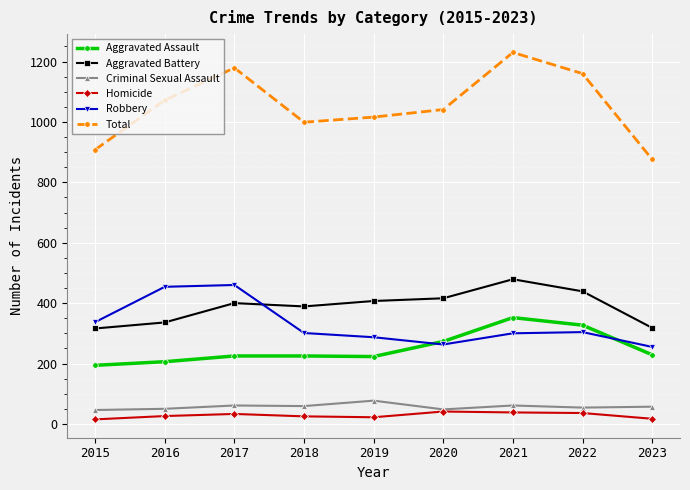

Which category has the highest value across all series?

2021